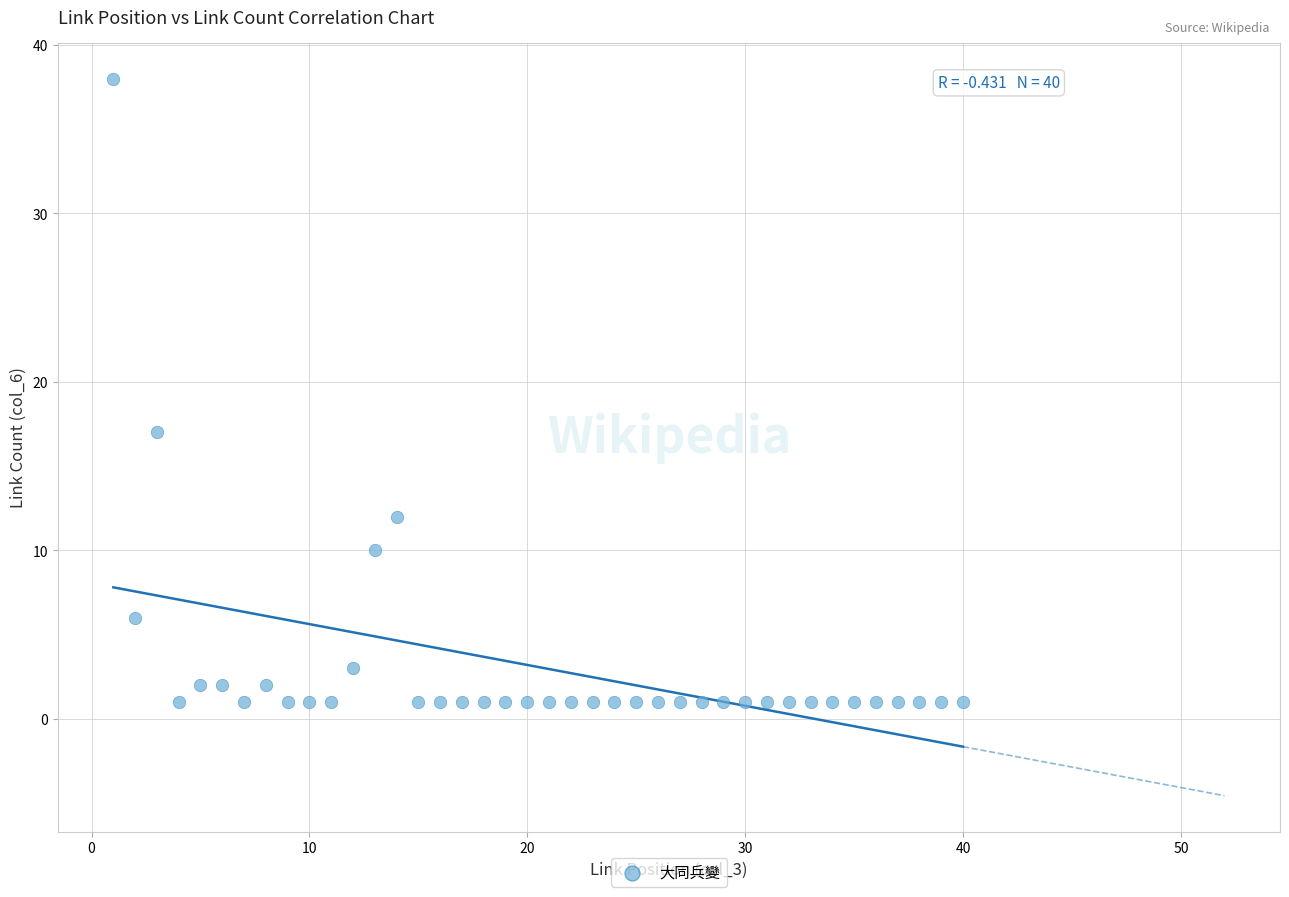

What Y value in the scatter plot is closest to 19?

17